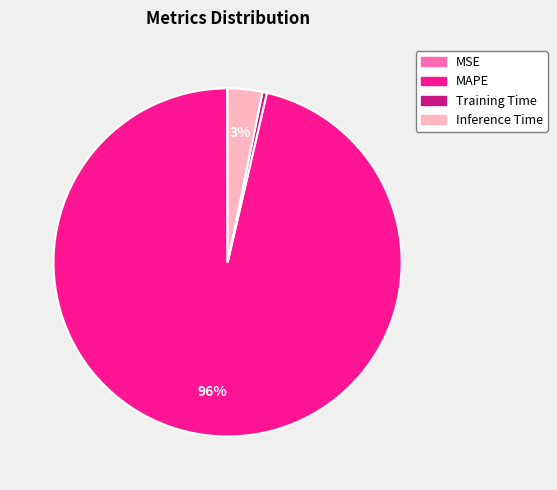

To the nearest percent, what is the combined percentage of MAPE and Training Time?

97%